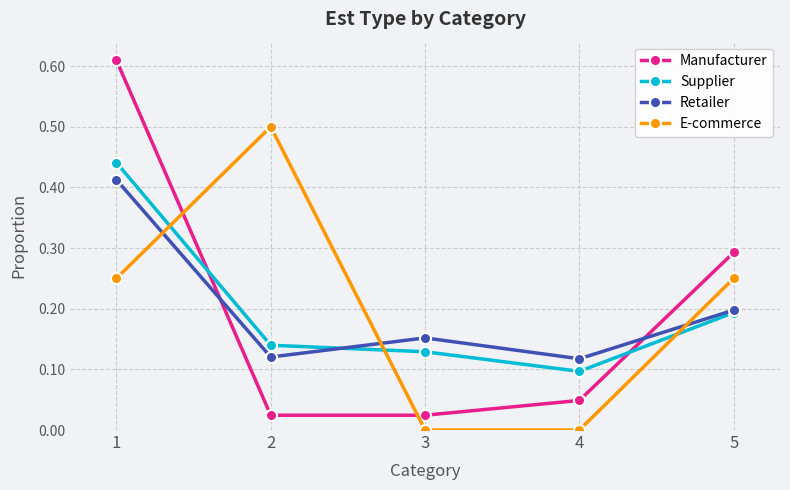

Is it true that Supplier equals 0.2 at 2?

False